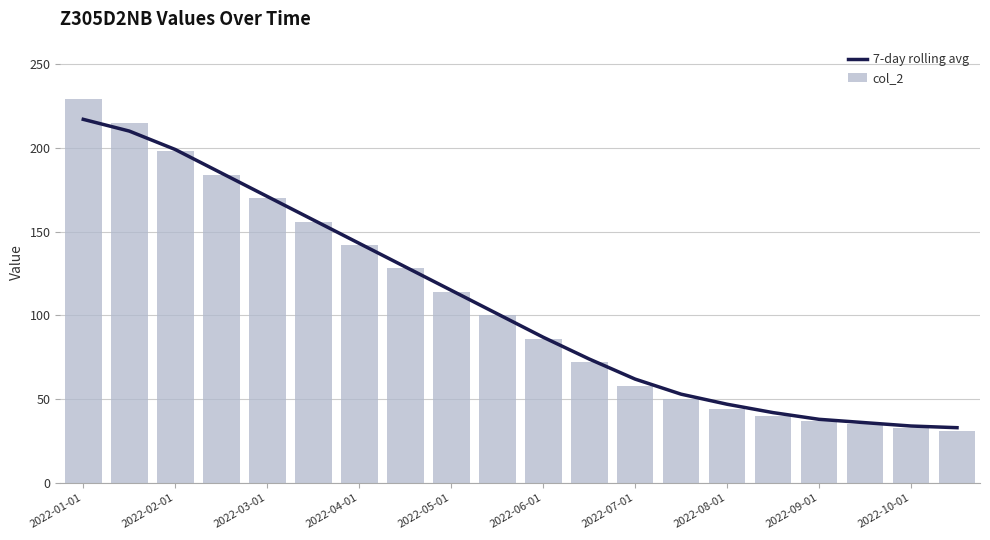

Which series has the largest range (max minus min)?

col_2